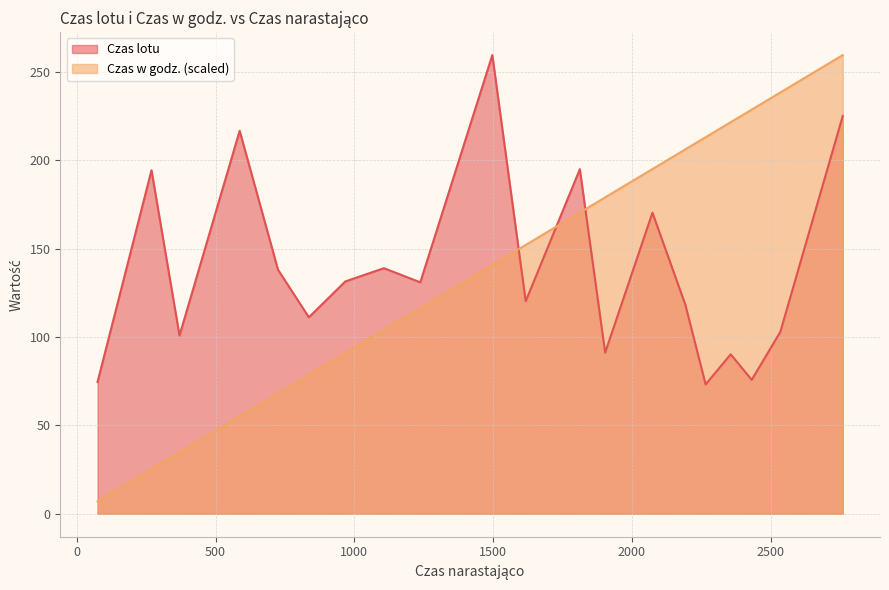

Rank the series by their maximum value, from highest to lowest.

Czas lotu, Czas w godz.